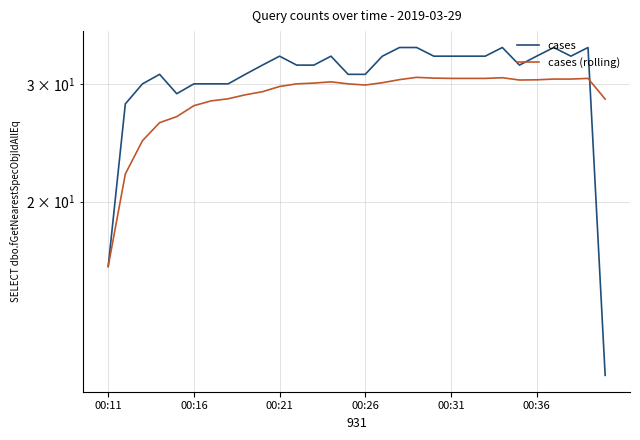

How many times do cases (rolling) and cases cross each other?

1